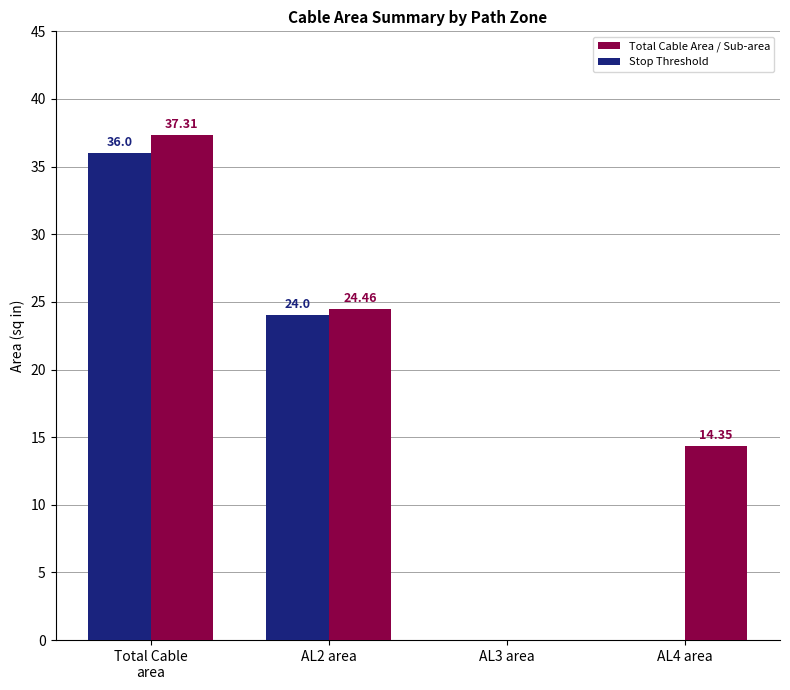

What is the total value across all series at AL2 area?

48.5